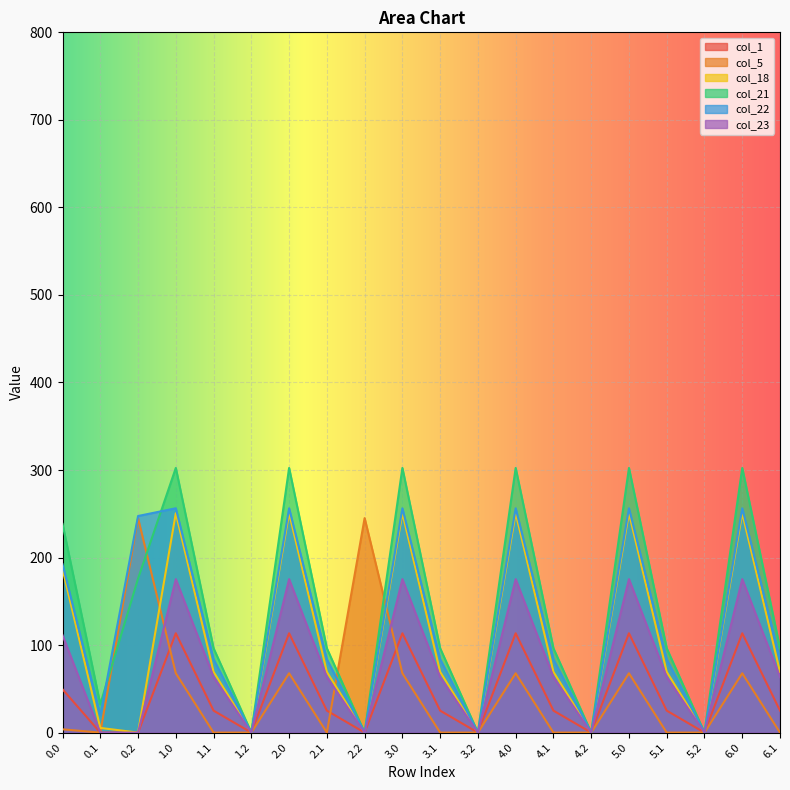

Is it true that col_21 equals -184.9 at 1.2?

False